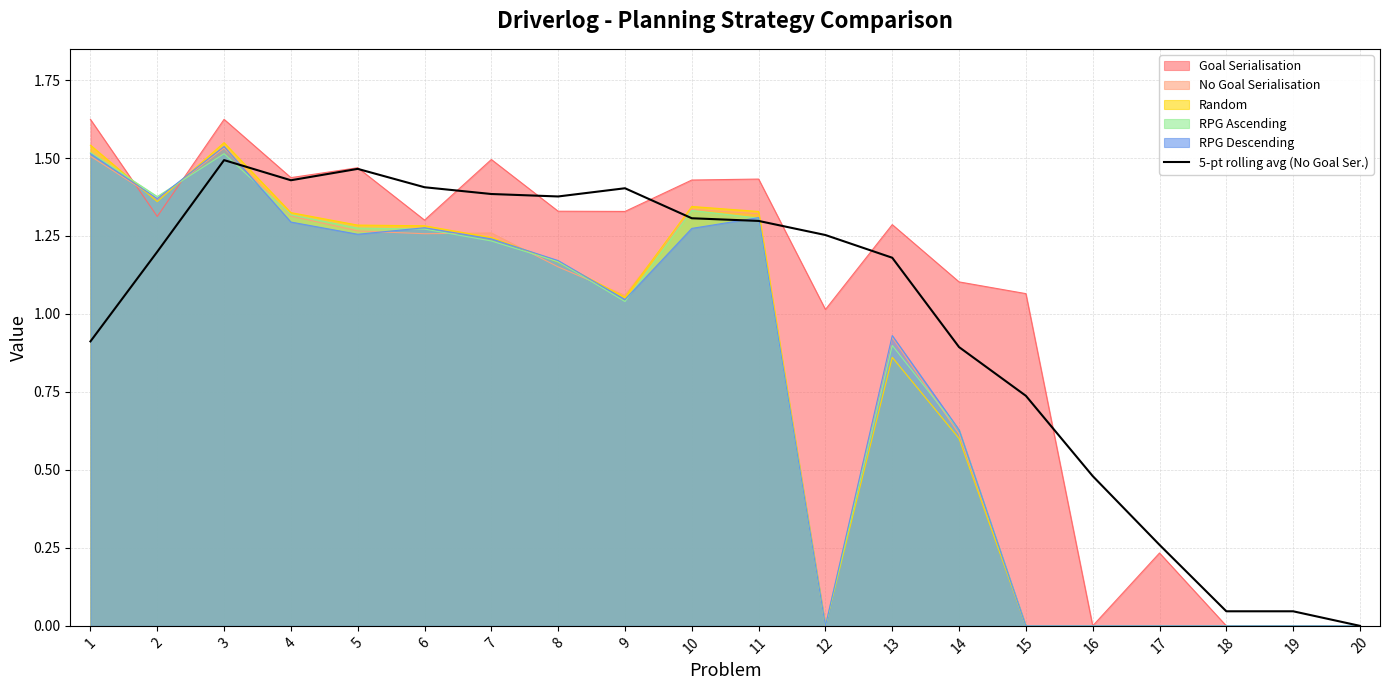

Is the value of 5-pt rolling avg (No Goal Ser.) at 18 greater than the value of No Goal Serialisation at 12?

Yes